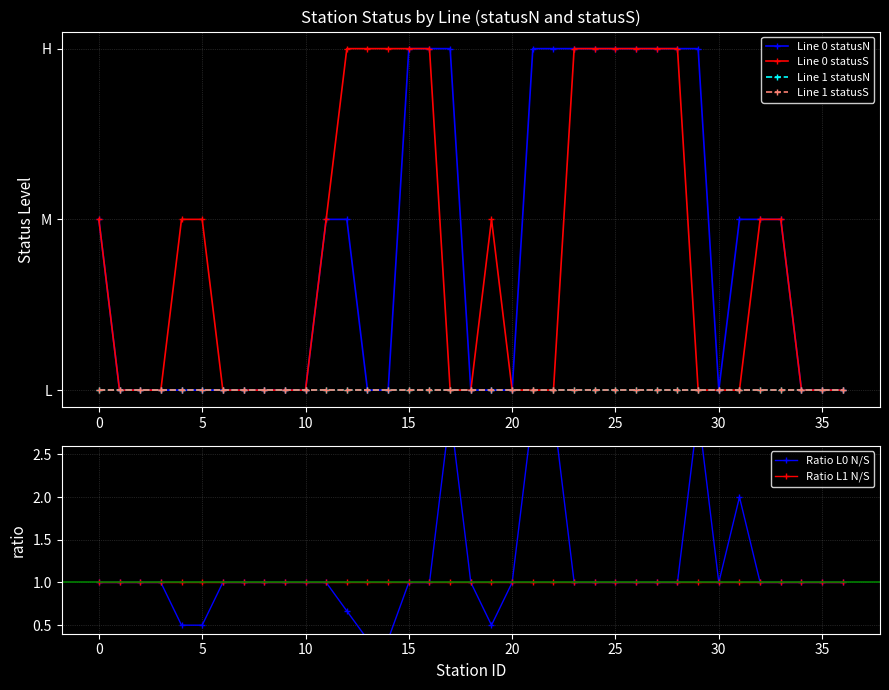

Between 18 and 35, which series saw the biggest shift?

Line 0 statusN